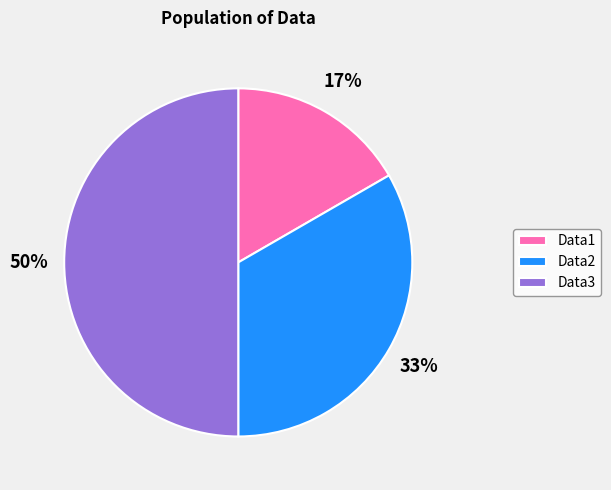

To the nearest percent, what portion does Data2 represent?

33%